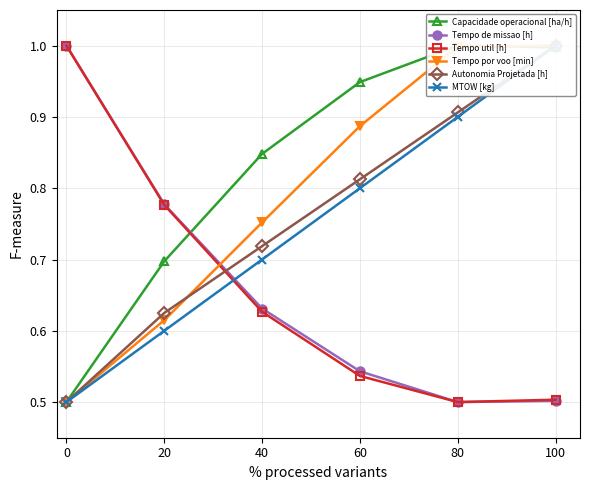

Does the chart display data point markers on the line(s)?

Yes